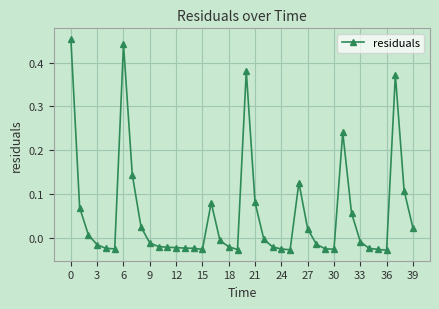

True or false: the data has more than 0 interior local peaks.

True